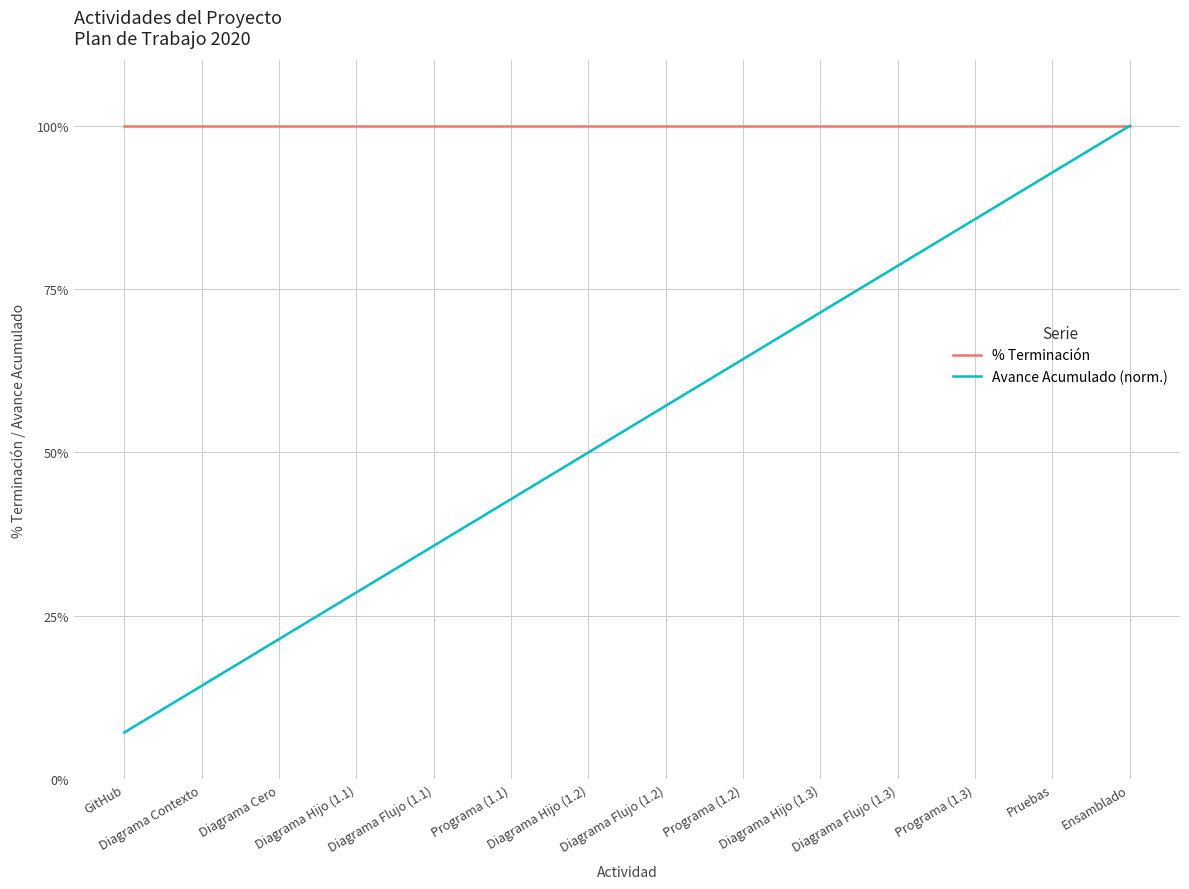

True or false: % Terminación and Avance Acumulado (norm.) intersect in this chart.

False